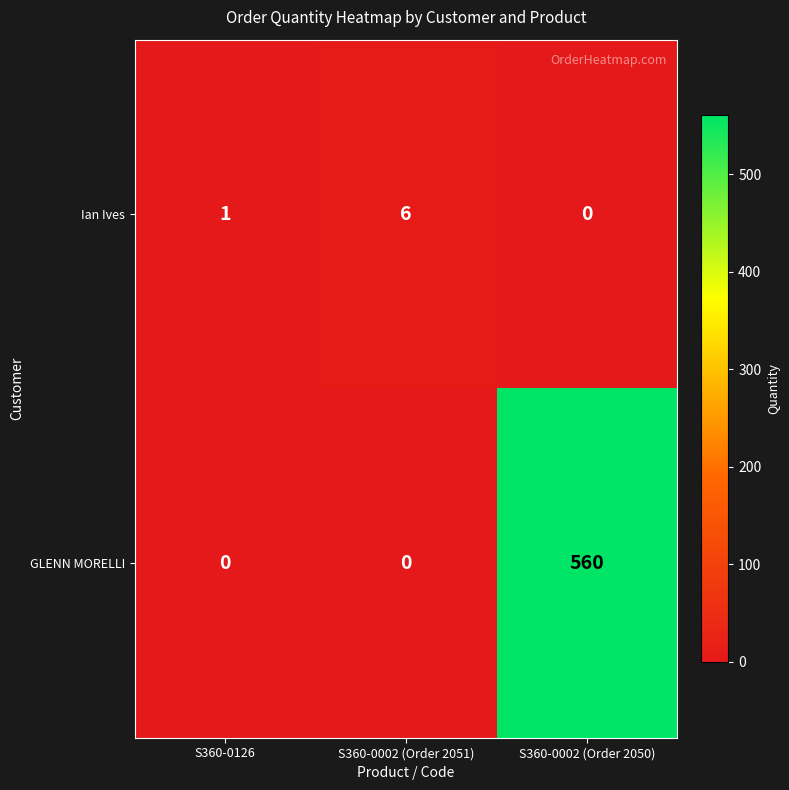

What is the difference between the maximum and minimum values in the GLENN MORELLI series?

560